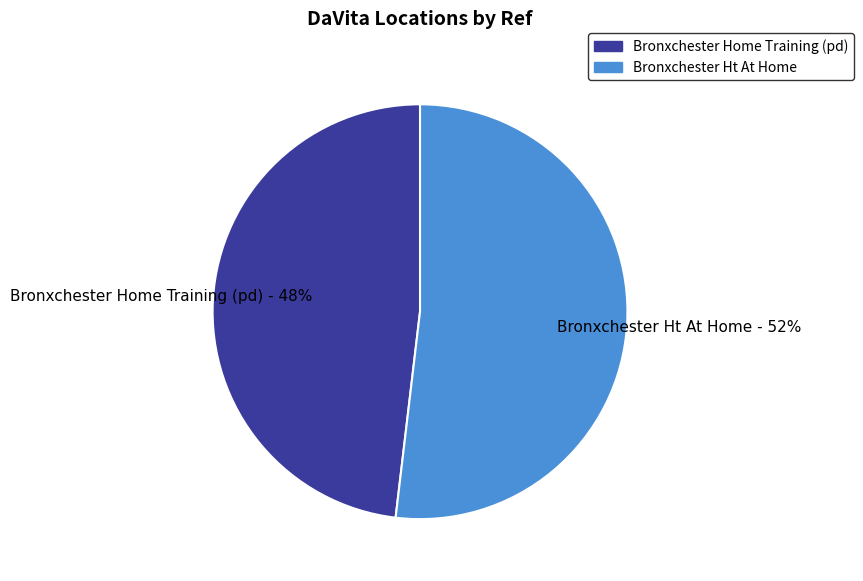

Which slice is the largest?

Bronxchester Ht At Home